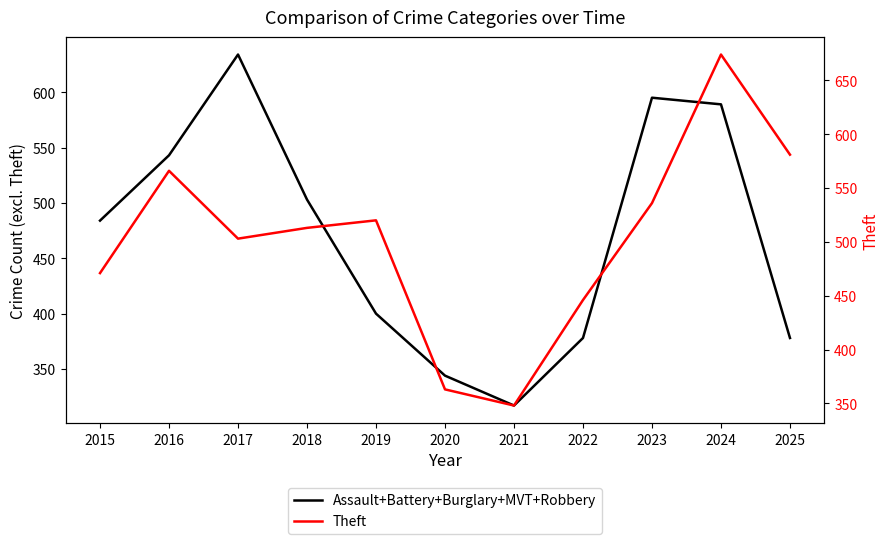

Rank the series by their average value, from lowest to highest.

Assault+Battery+Burglary+MVT+Robbery, Theft